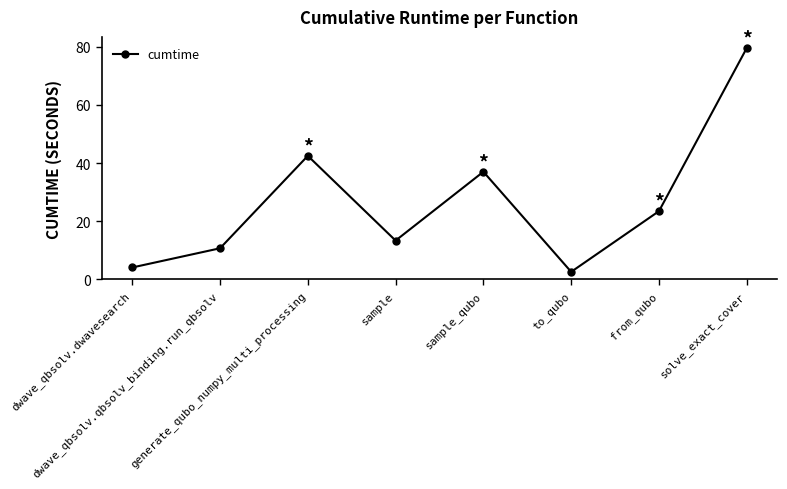

What is the label of the 5th point from the left?

sample_qubo